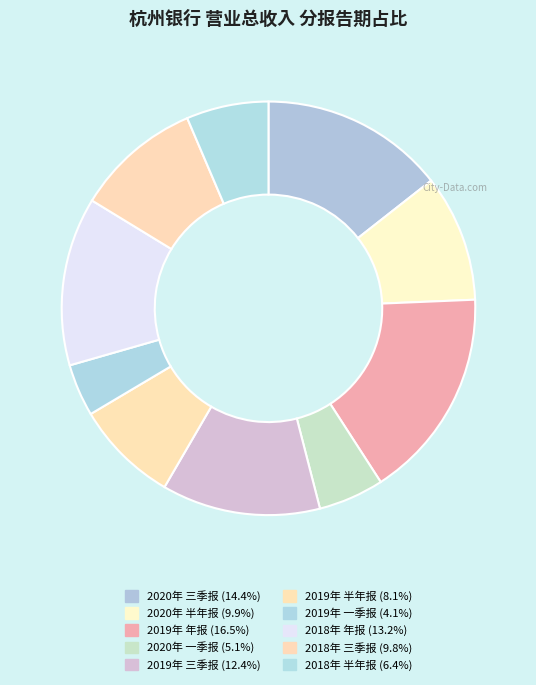

Count the number of slices in the pie.

10